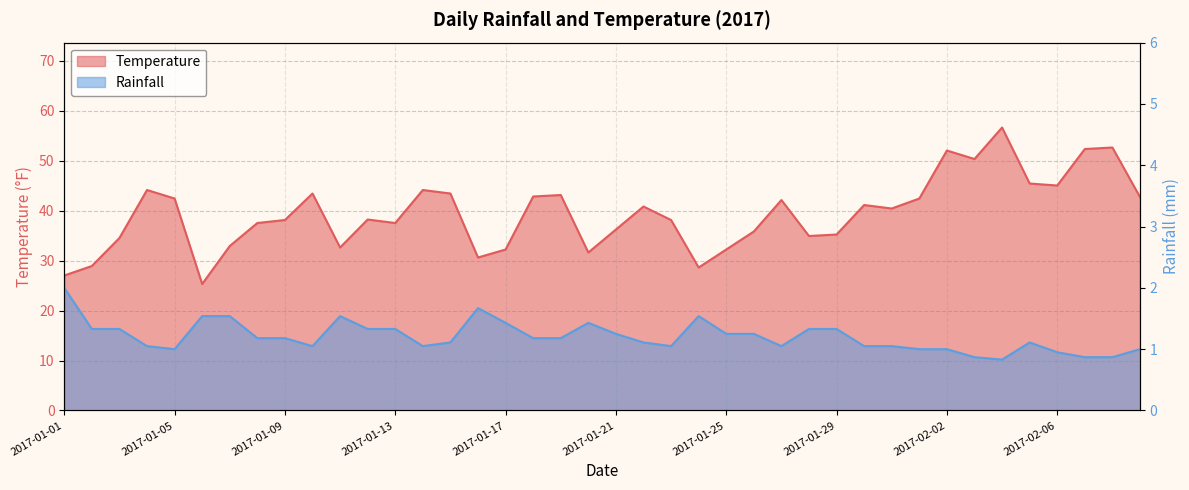

Rank the series by their average value, from lowest to highest.

Rainfall, Temperature